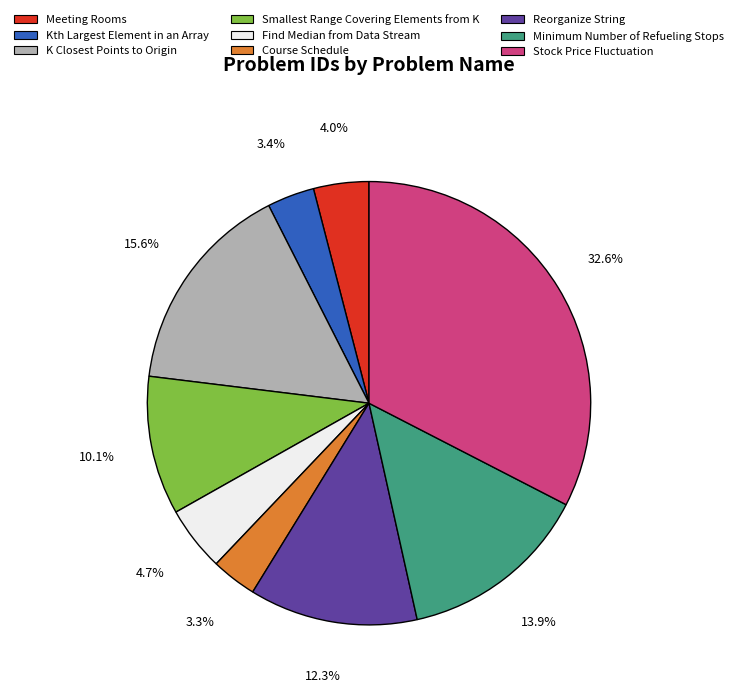

To the nearest percent, what percentage of the pie is Reorganize String?

12%